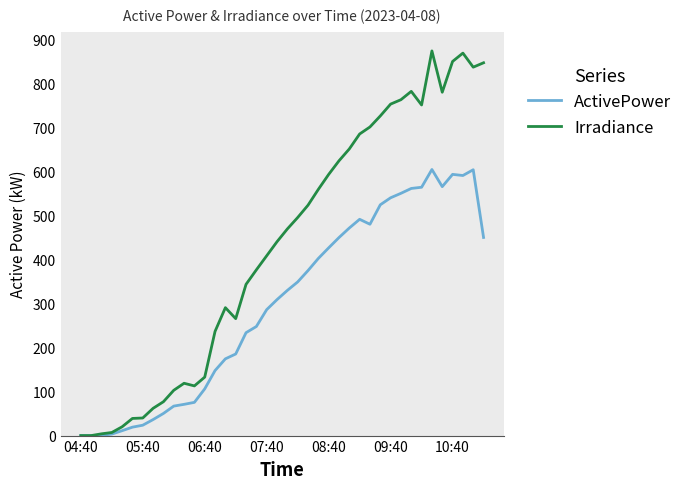

What is the greatest value displayed?

875.0